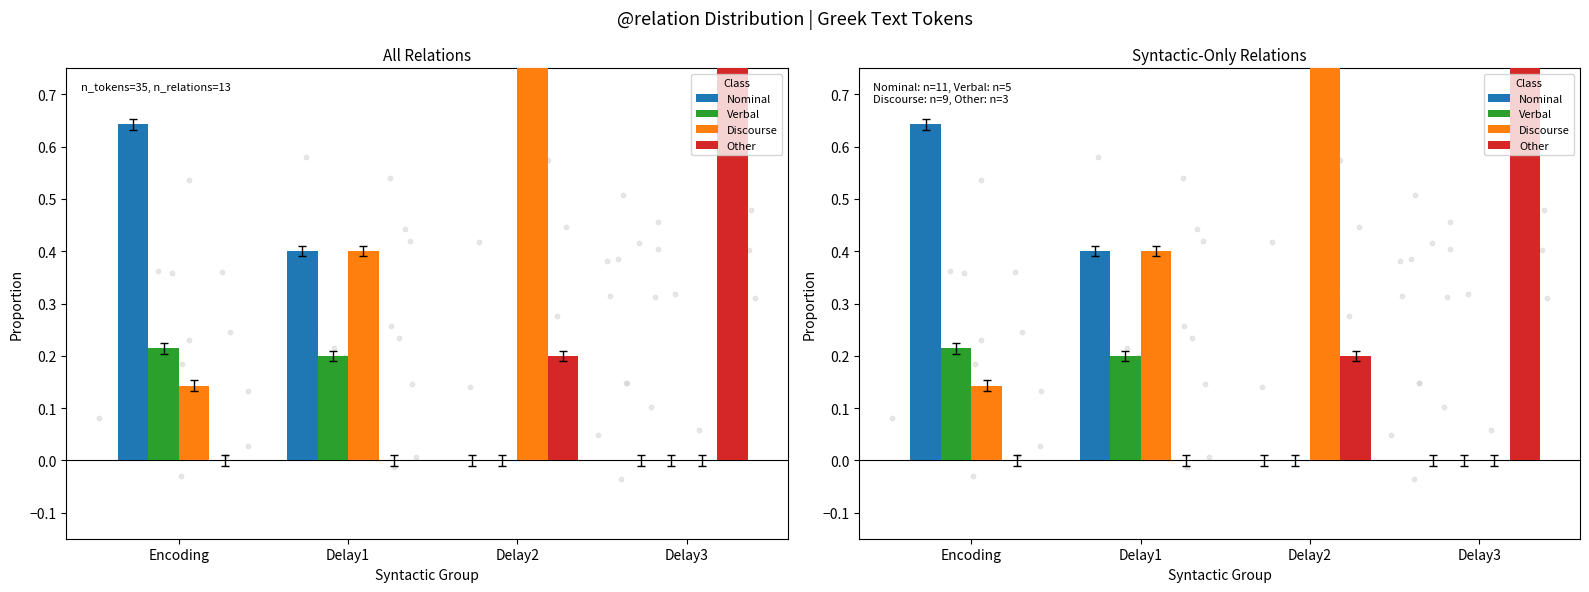

Which series reaches the minimum Y coordinate?

Nominal